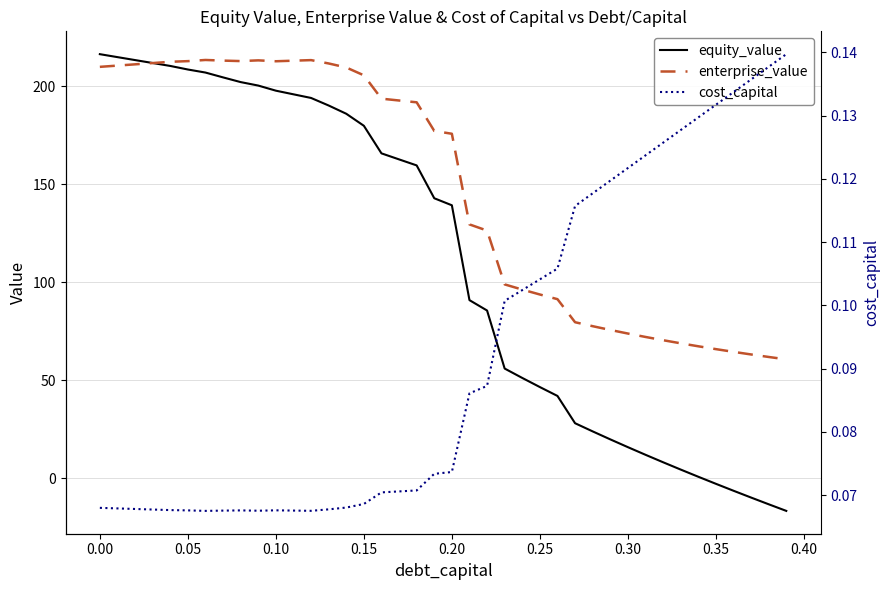

The cost_capital series shows 0.0 at 16. True or false?

False